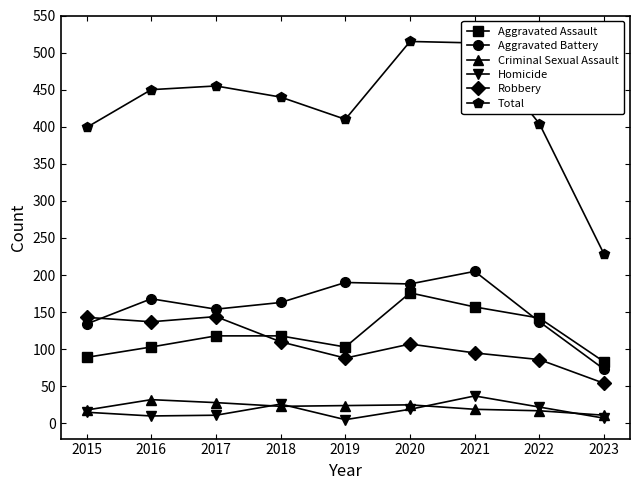

Which series has the largest total across all categories?

Total